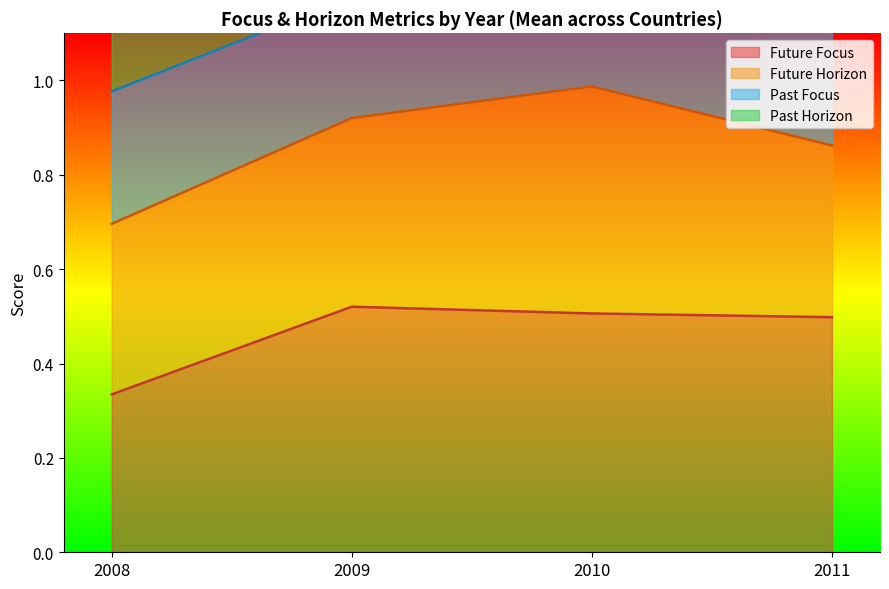

Which series has the largest range (max minus min)?

past_focus